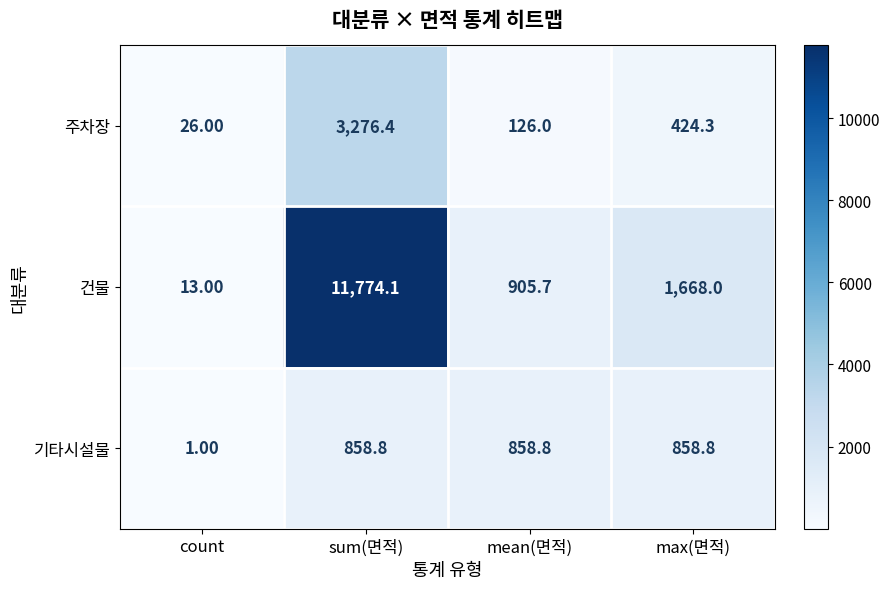

How many series are shown in this chart?

3